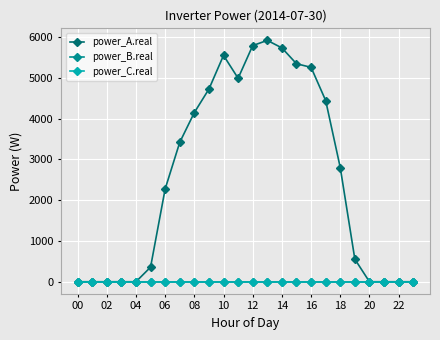

Does the chart have visible grid lines?

Yes